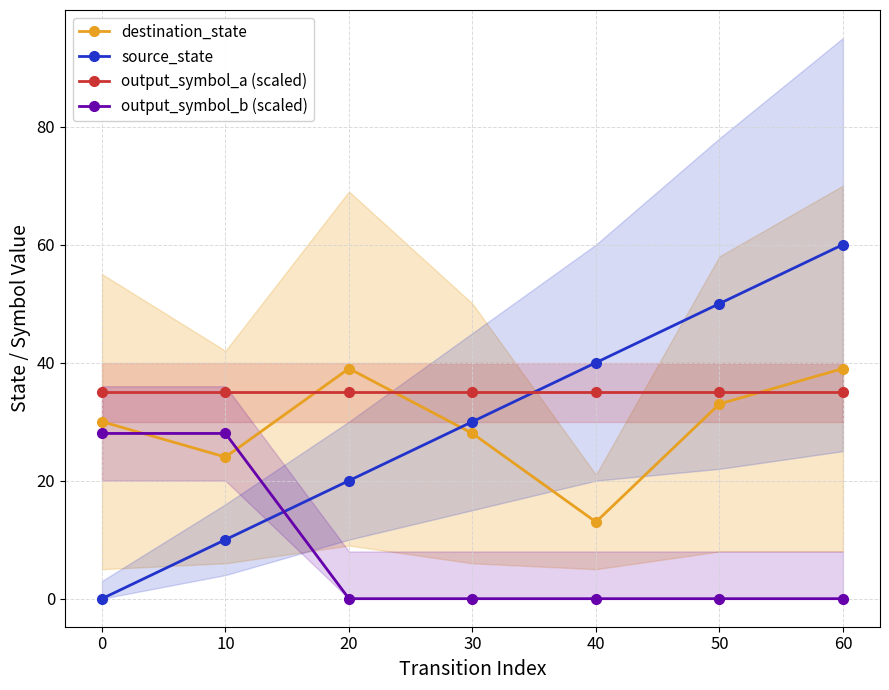

Is it true that output_symbol_a (scaled) equals 62 at 50?

False